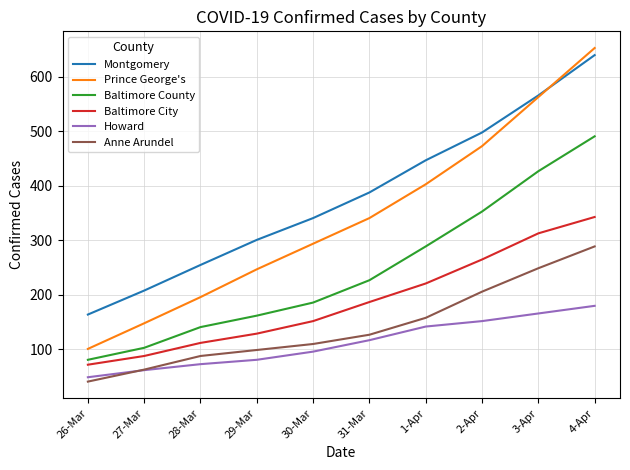

How many lines are shown in the chart?

6